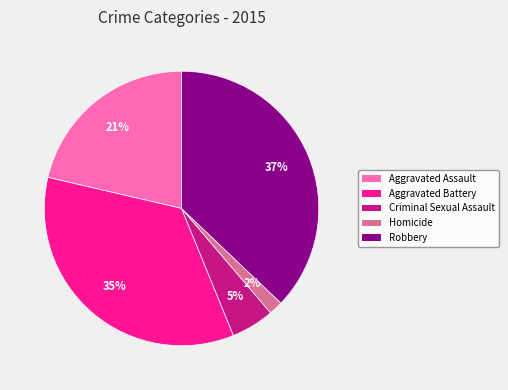

Which slice is the largest?

Robbery